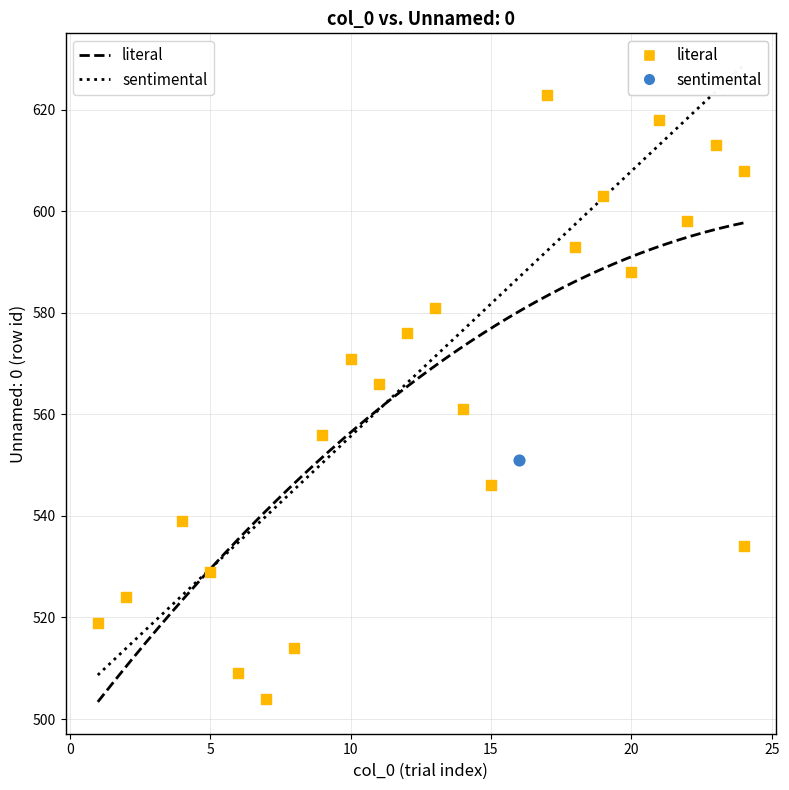

What are all the series names shown in the legend?

literal, sentimental